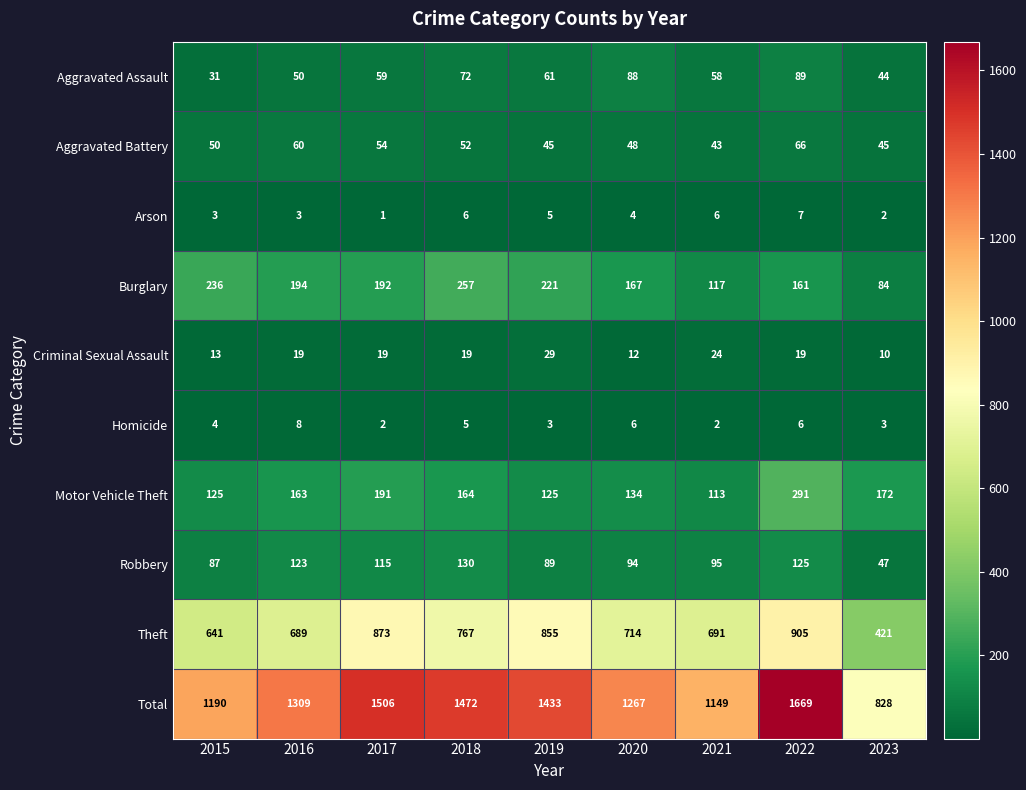

What is the sum of the Robbery values at 2022 and 2017?

240